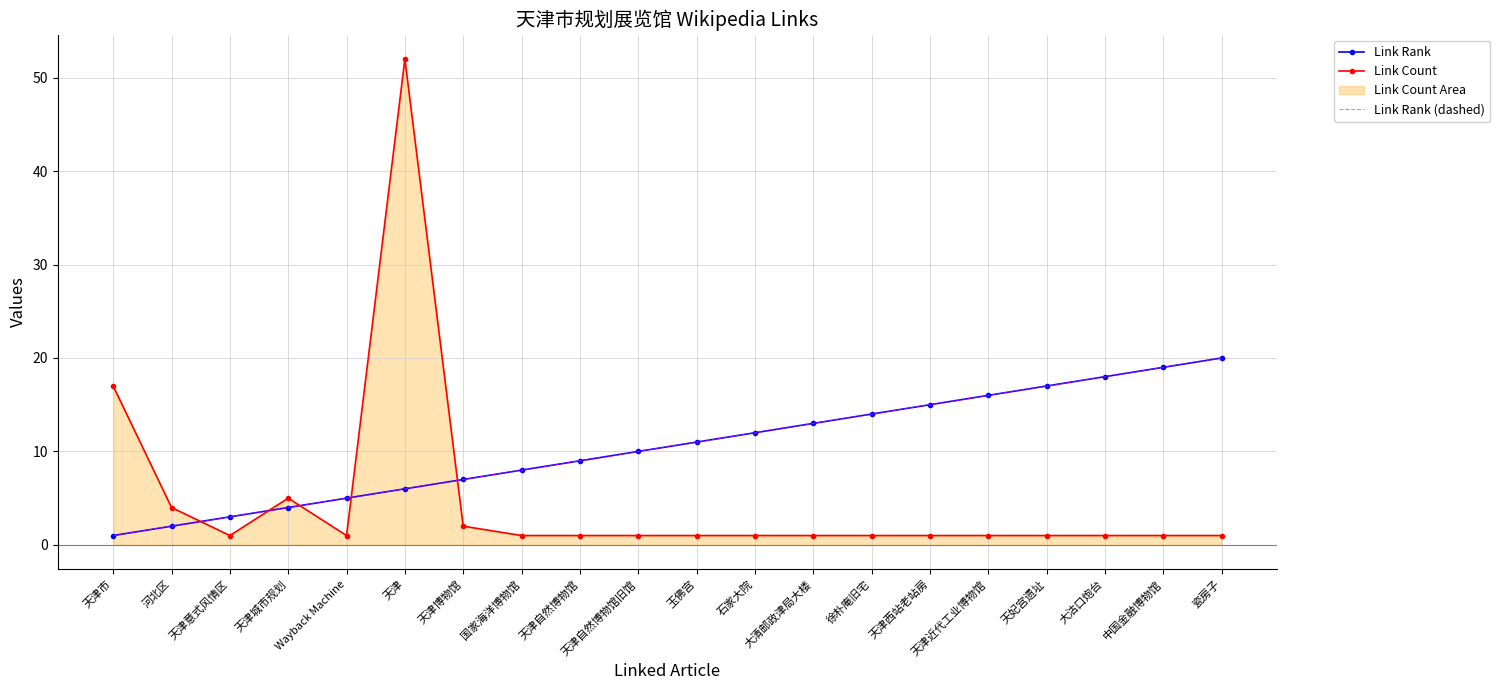

True or false: Link Rank (dashed) has more than 2 points higher than both neighbors.

False